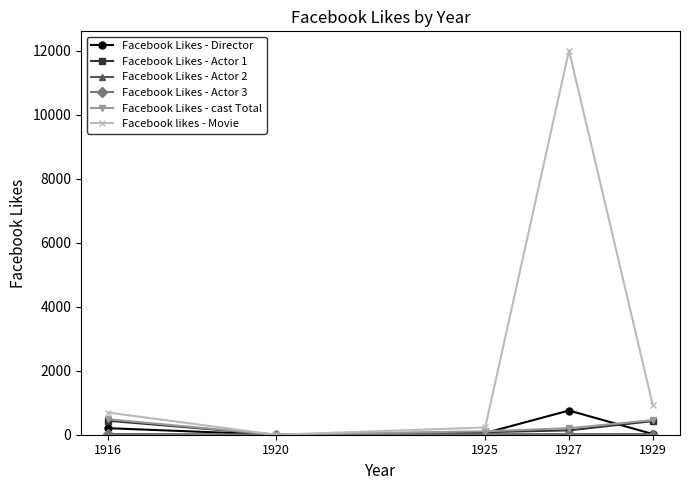

Which series has the largest range (max minus min)?

Facebook likes - Movie